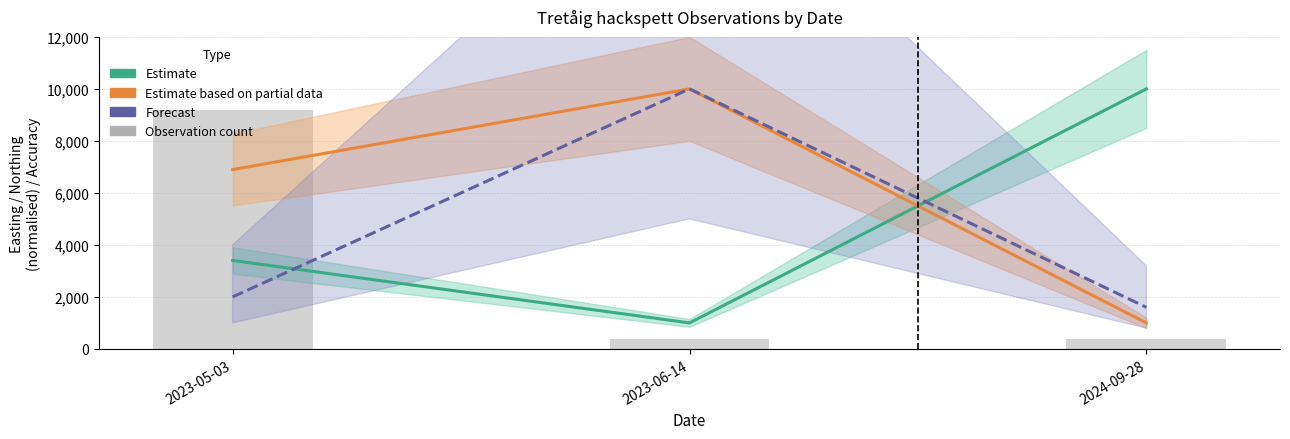

What is the label of the 3rd bar from the left?

2024-09-28